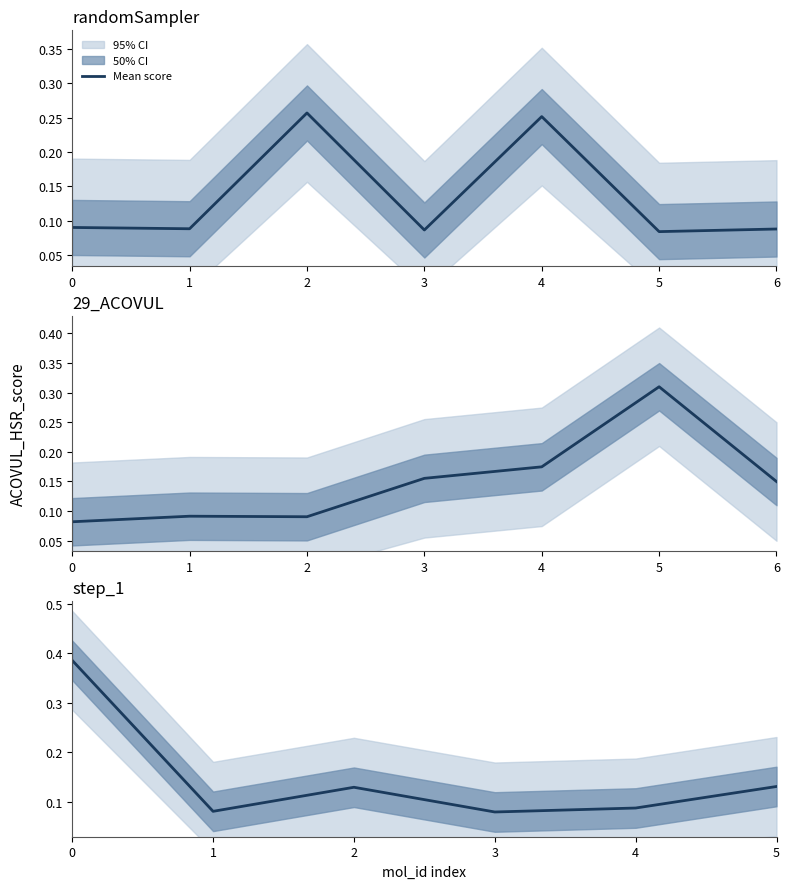

How many points are higher than both their immediate neighbors (excluding endpoints)?

1